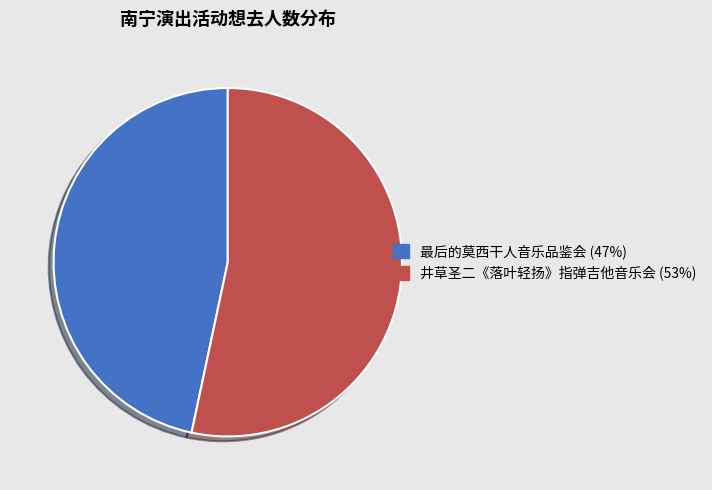

Is there any slice that represents more than half of the pie?

Yes